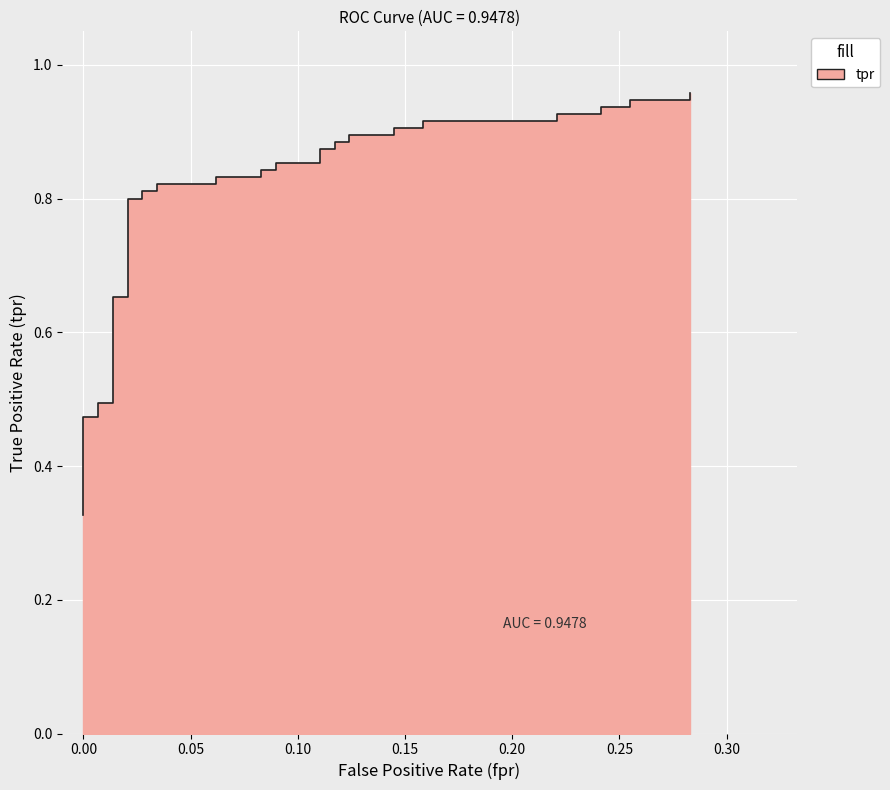

Does the chart display data point markers on the line(s)?

No